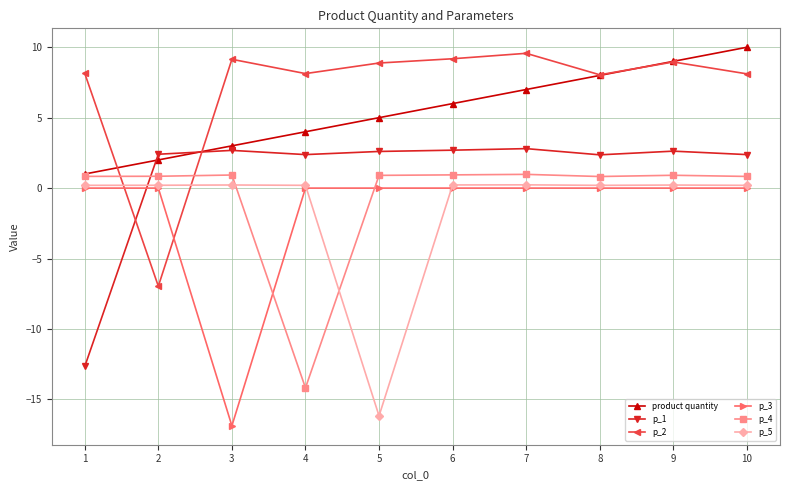

The p_2 series shows 13.7 at 6. True or false?

False